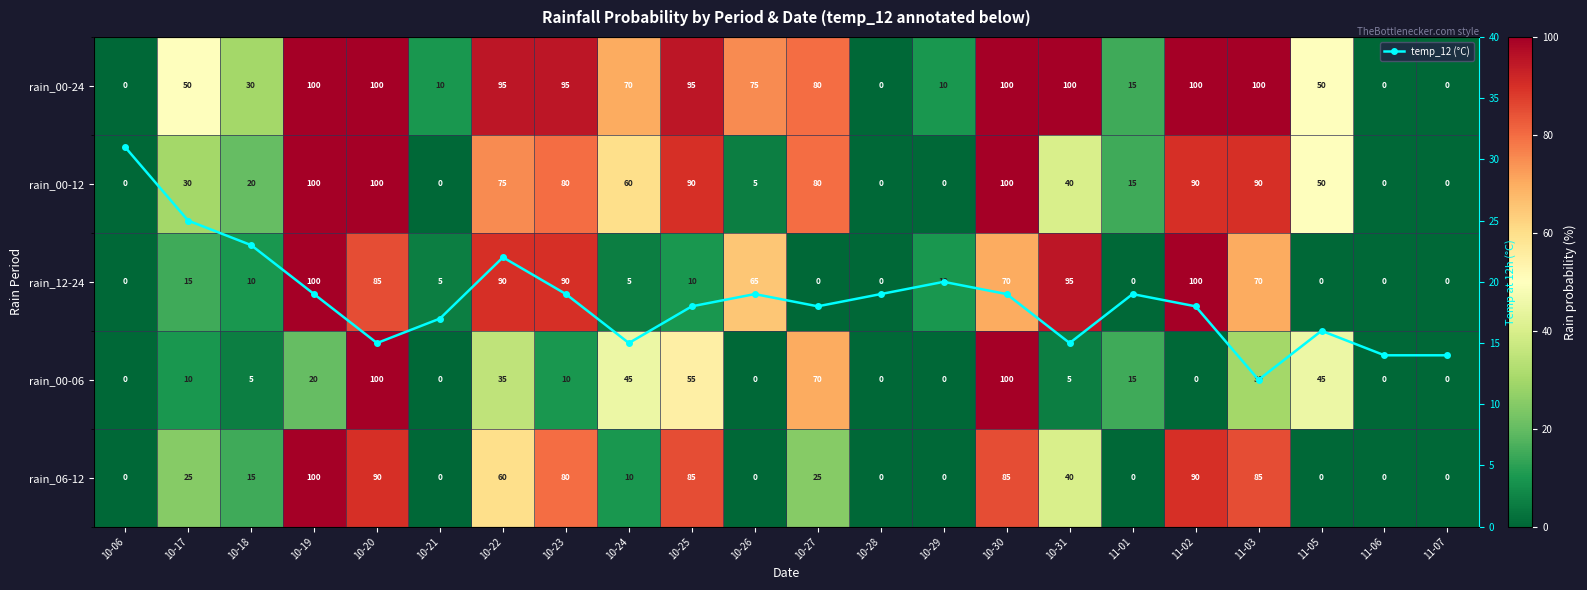

At which label does rain_00-24 first exceed 75?

10-19